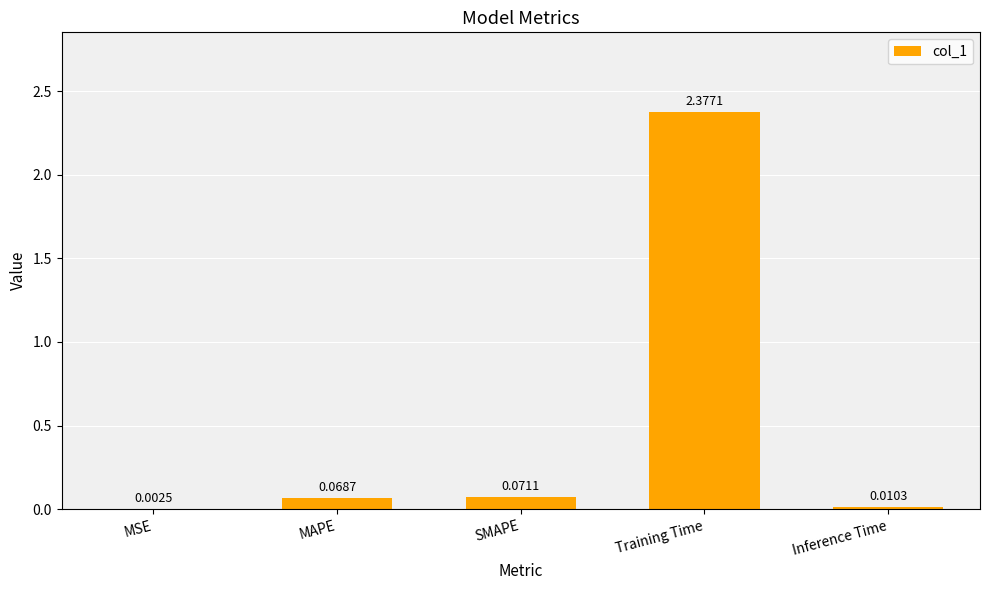

Between MSE and Training Time, which is larger?

Training Time